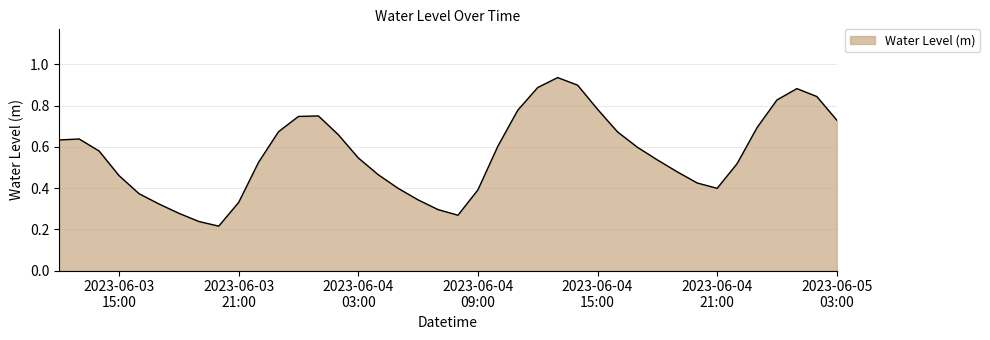

How many lines are shown in the chart?

1